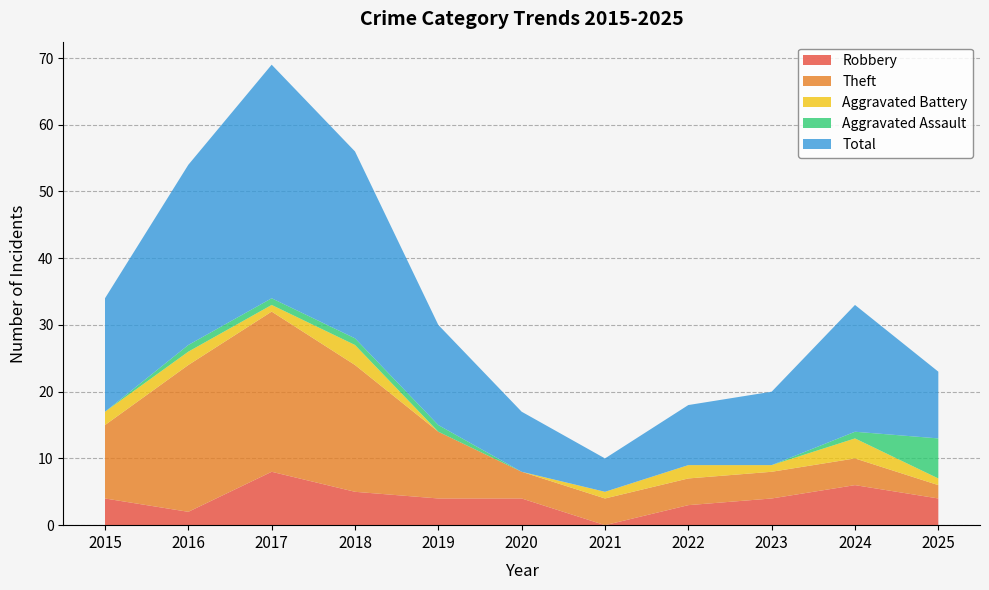

Reading left to right, transcribe all the data shown in this chart.

Robbery: 2015=4	2016=2	2017=8	2018=5	2019=4	2020=4	2021=0	2022=3	2023=4	2024=6	2025=4
Theft: 2015=11	2016=22	2017=24	2018=19	2019=10	2020=4	2021=4	2022=4	2023=4	2024=4	2025=2
Aggravated Battery: 2015=2	2016=2	2017=1	2018=3	2019=0	2020=0	2021=1	2022=2	2023=1	2024=3	2025=1
Aggravated Assault: 2015=0	2016=1	2017=1	2018=1	2019=1	2020=0	2021=0	2022=0	2023=0	2024=1	2025=6
Total: 2015=17	2016=27	2017=35	2018=28	2019=15	2020=9	2021=5	2022=9	2023=11	2024=19	2025=10